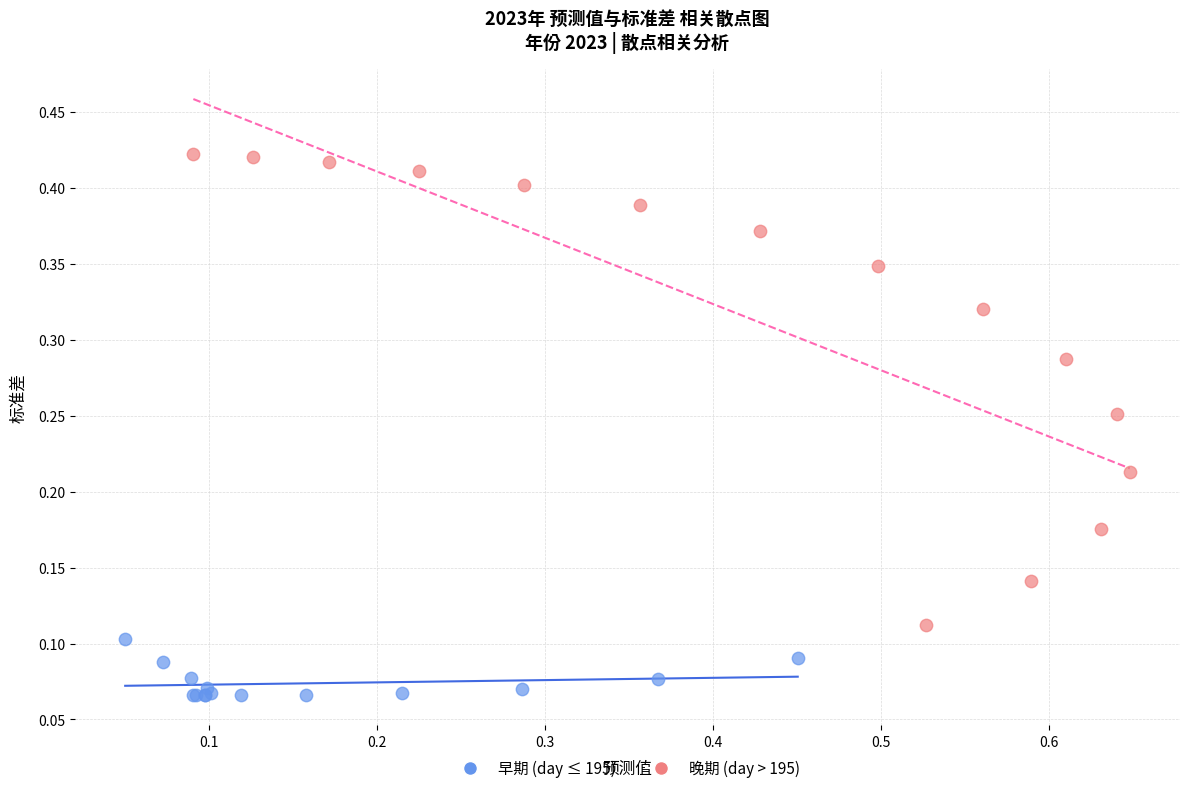

What are all the series names shown in the legend?

早期 (day ≤ 195), 晚期 (day > 195)